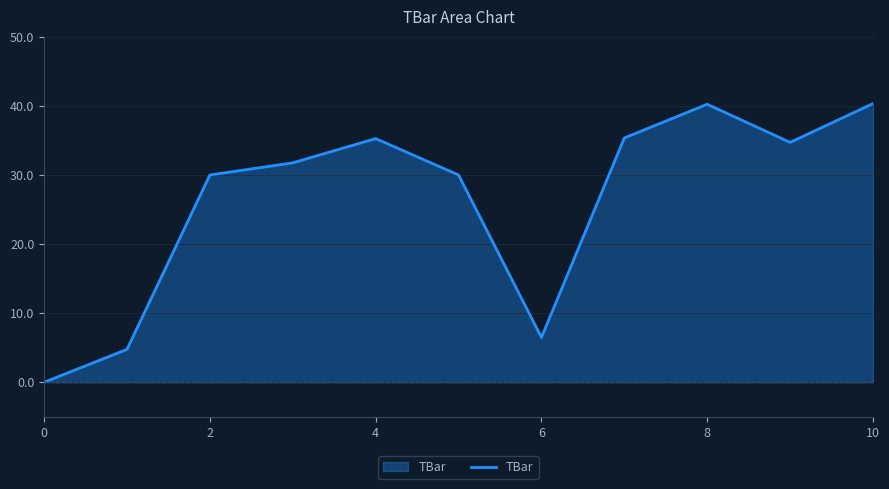

How many series are shown in this chart?

1